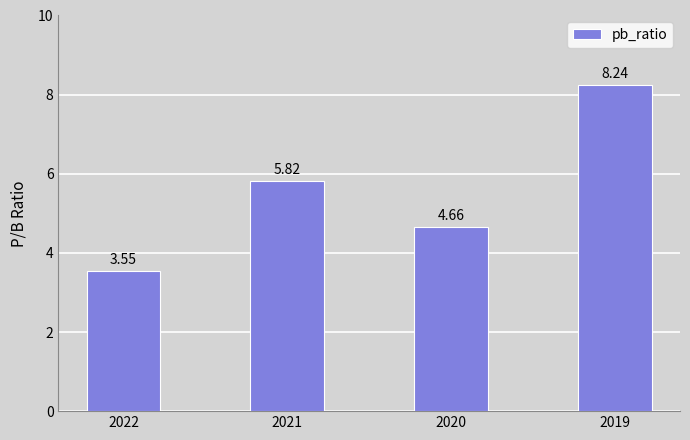

How many data points does each series have?

4